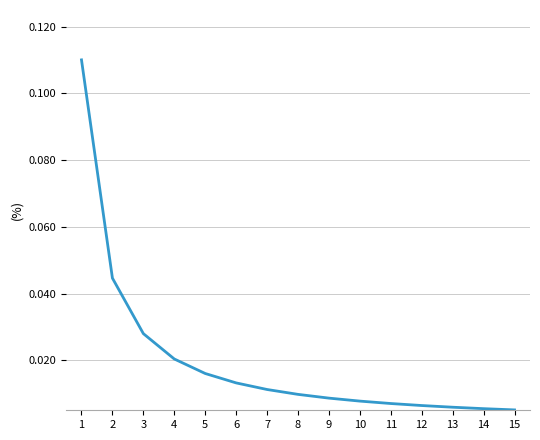

List the labels in order of value, largest first.

1, 2, 3, 4, 5, 6, 7, 8, 9, 10, 11, 12, 13, 14, 15